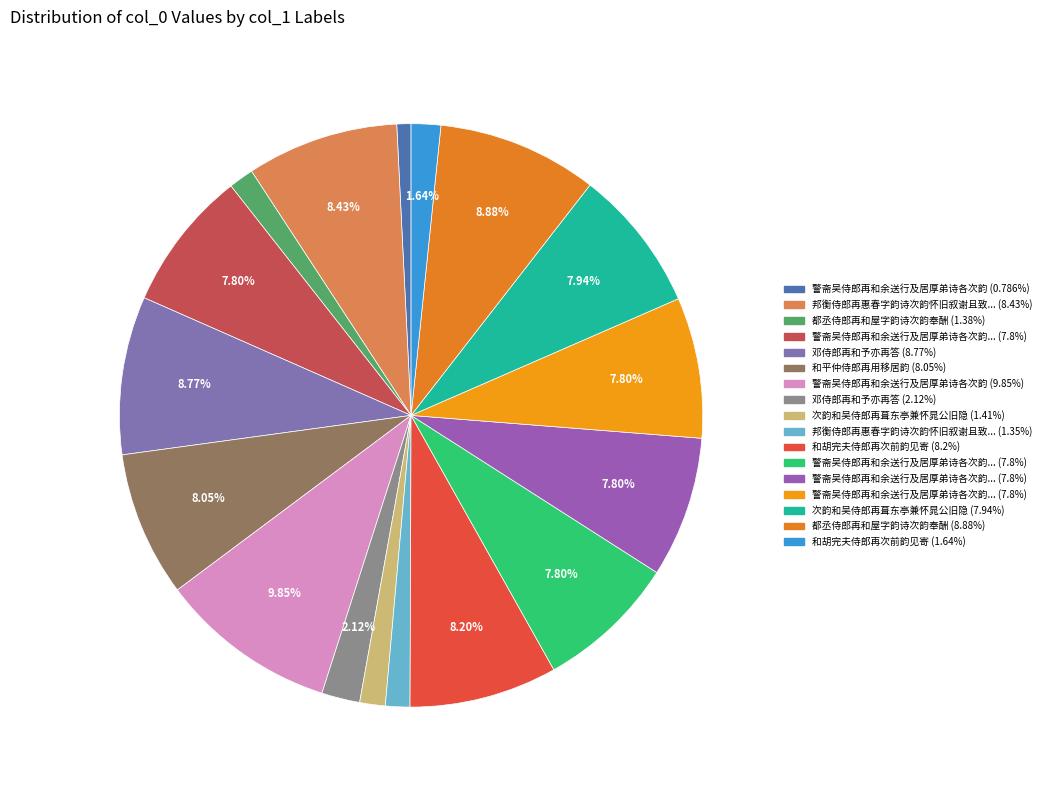

Which category has the smallest portion of the pie?

警斋吴侍郎再和余送行及居厚弟诗各次韵